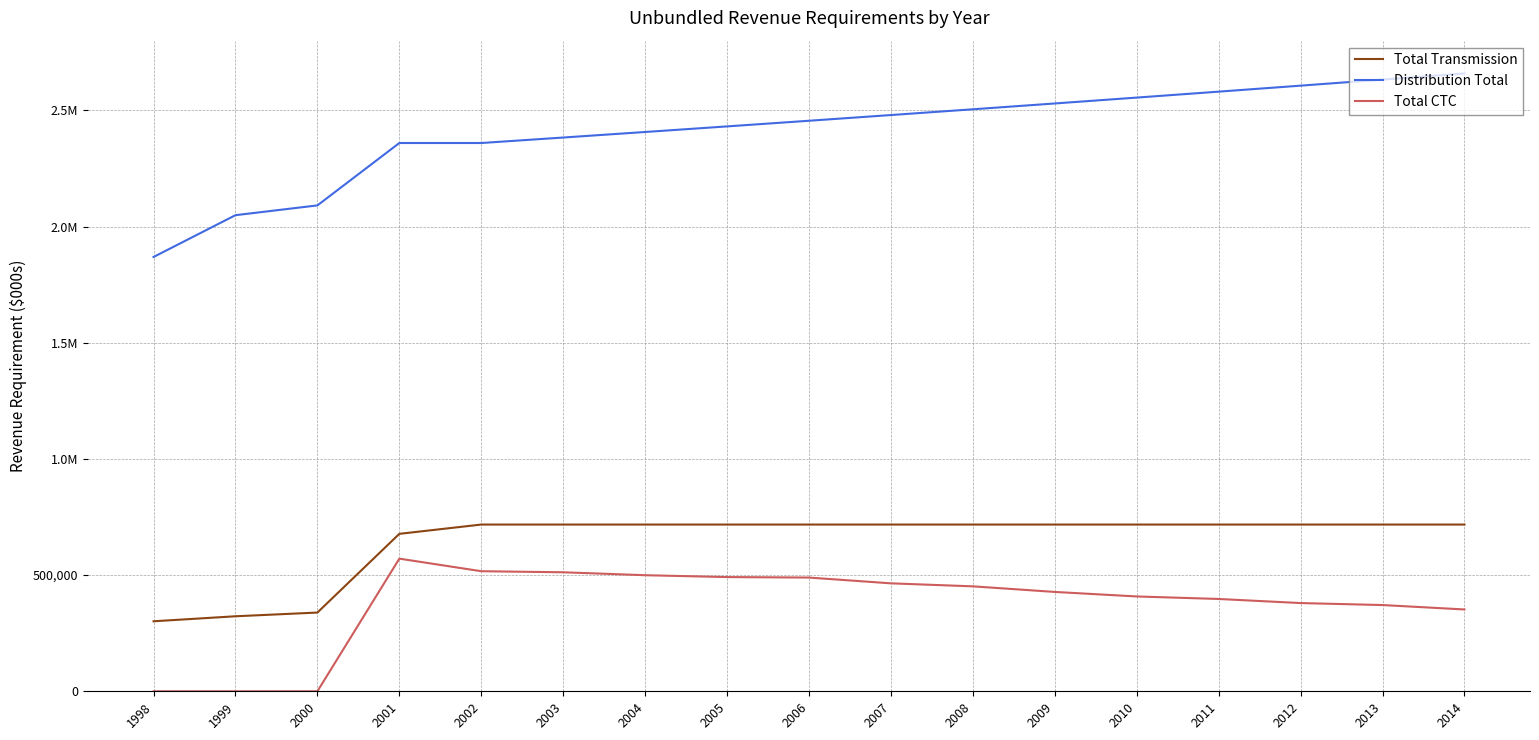

Does the chart display data point markers on the line(s)?

No